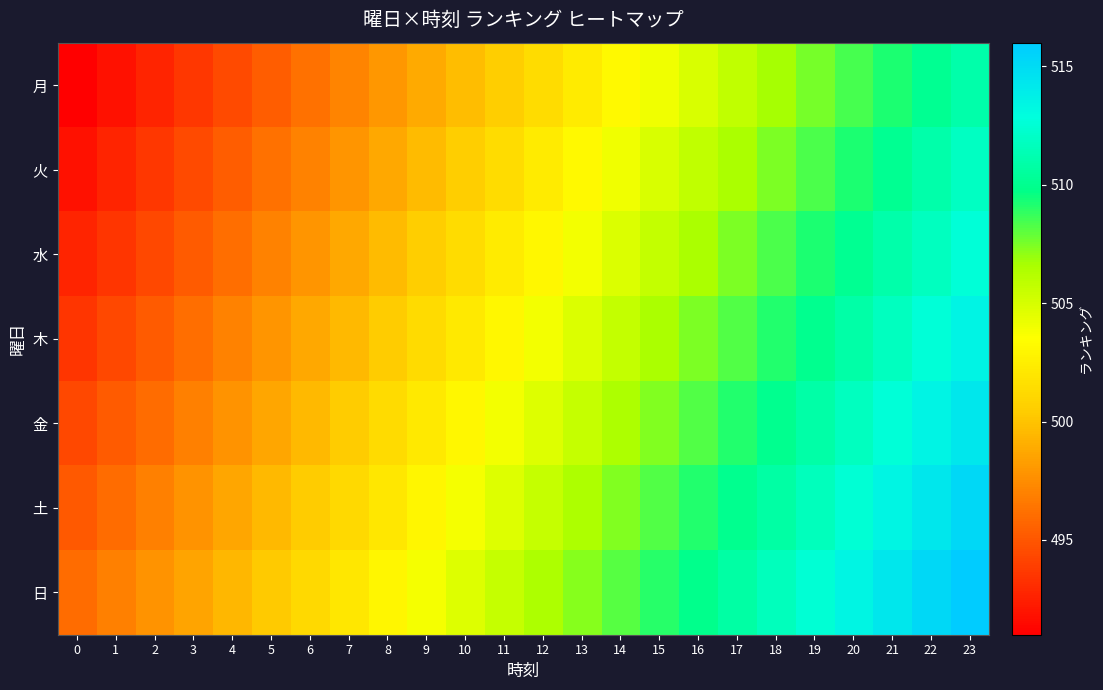

What is the total value across all series at 6?

3491.0